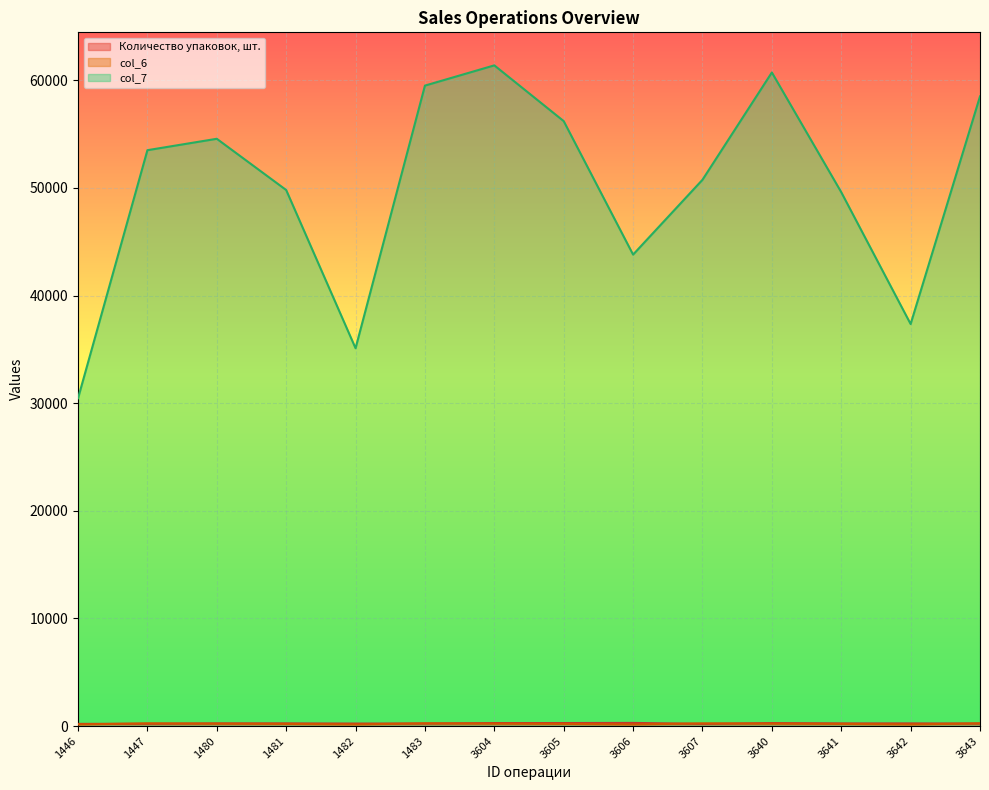

How many lines are shown in the chart?

3